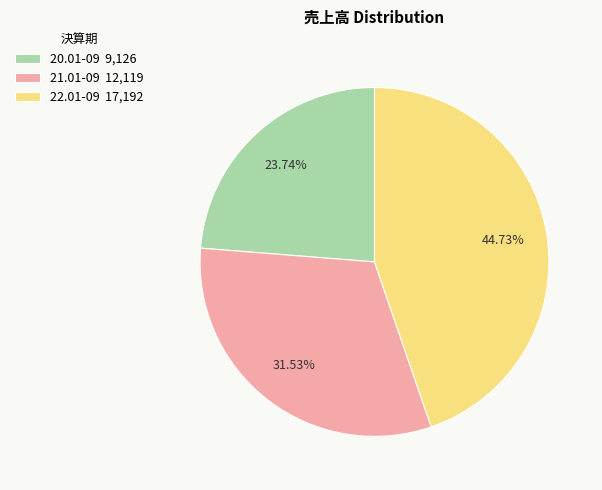

Is there any slice that represents more than half of the pie?

No